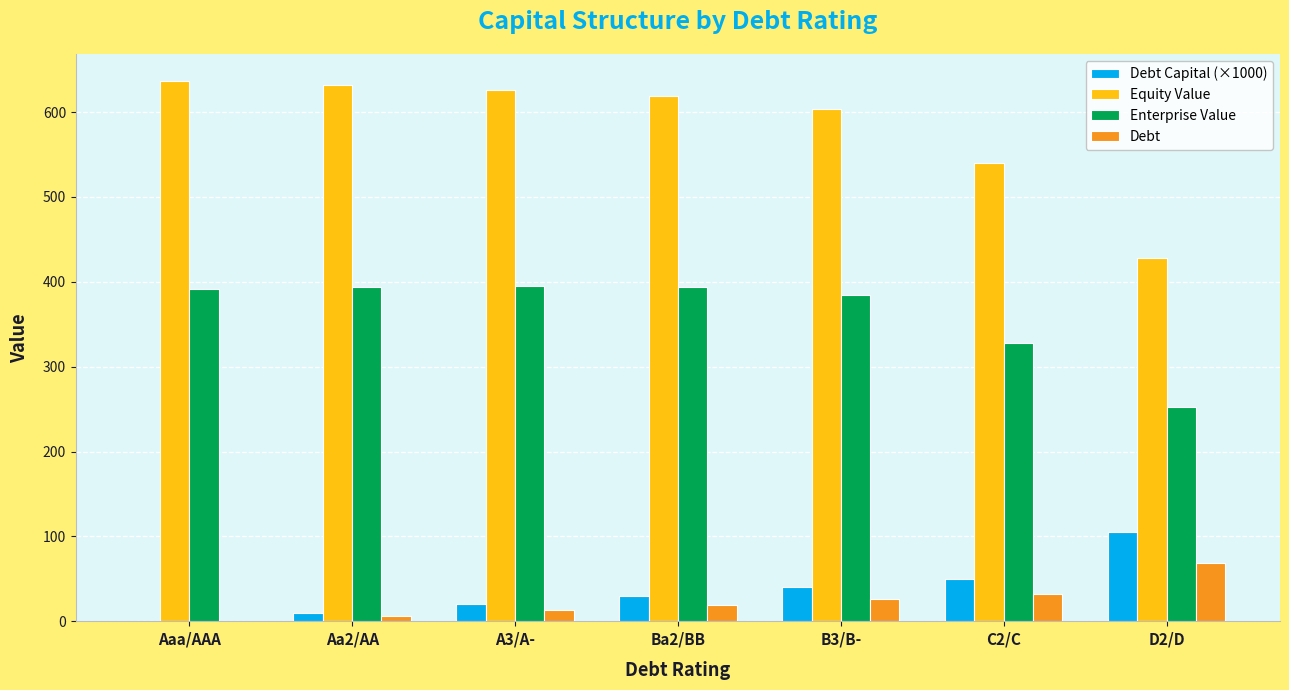

How many groups of bars are there?

7